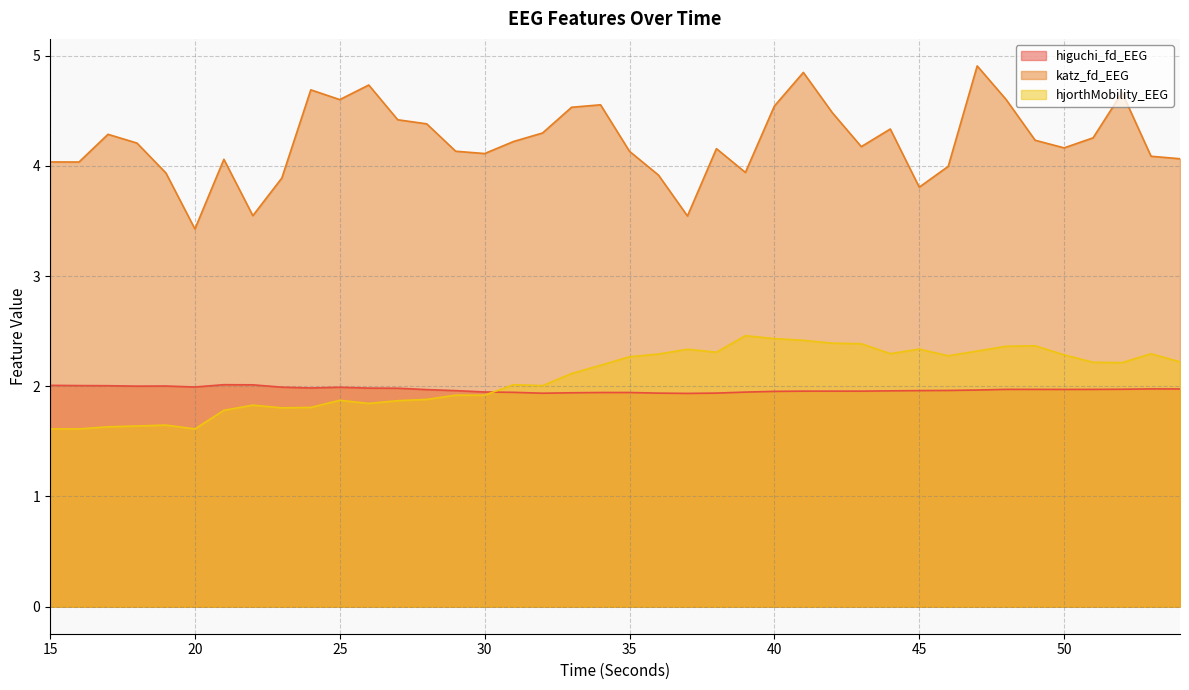

Where is the first local maximum for katz_fd_EEG?

17